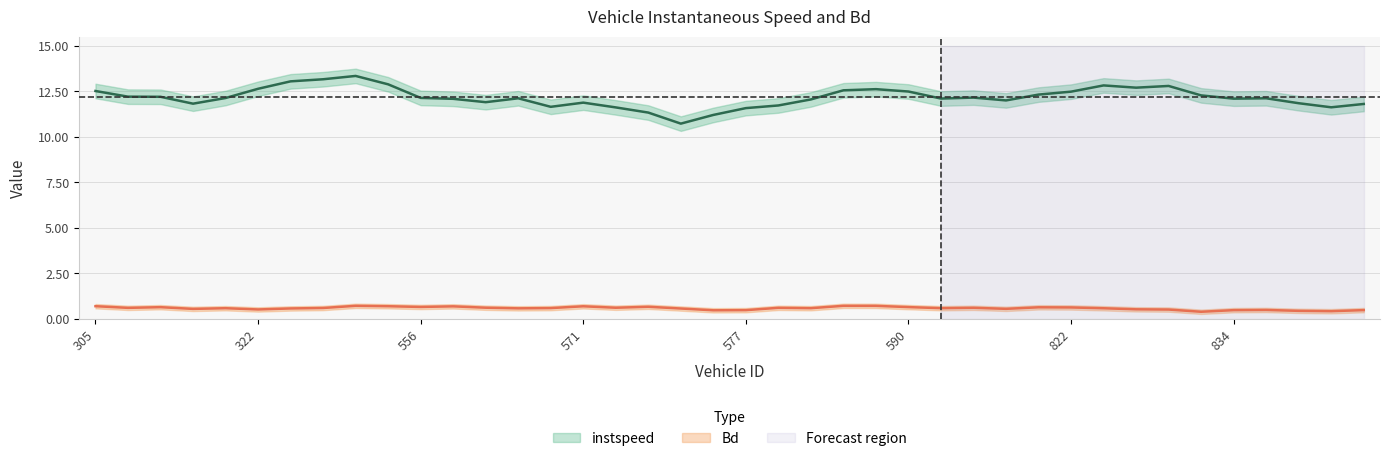

At how many categories does at least one series exceed 12?

25